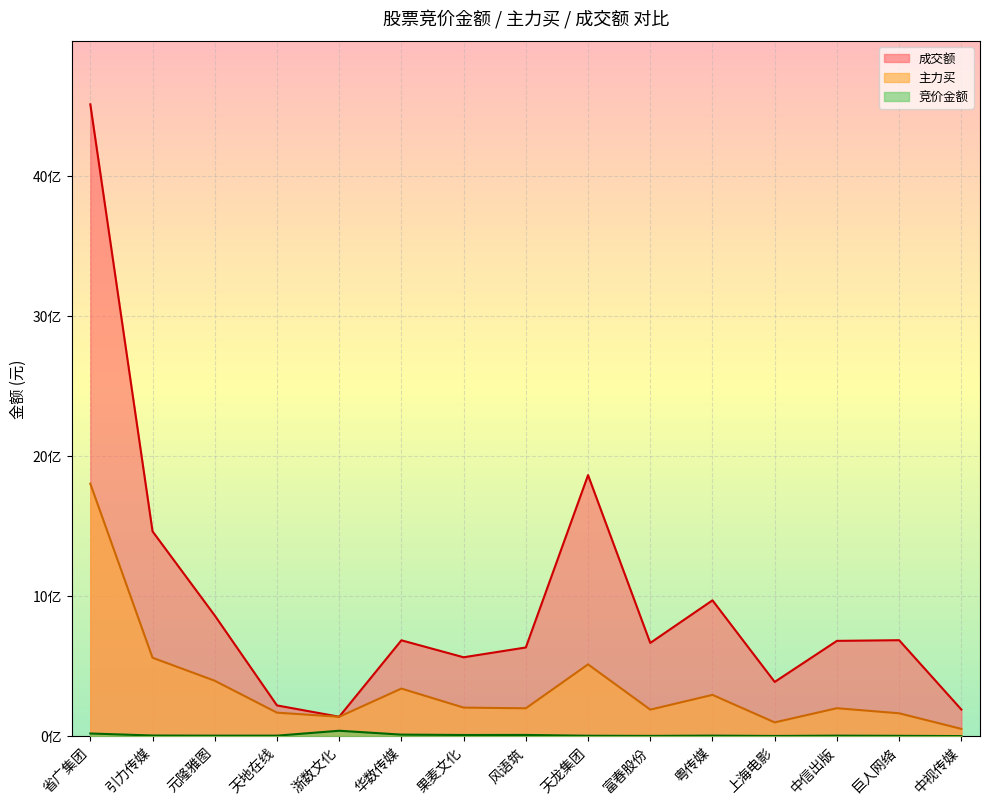

What is the approximate value of 竞价金额 at 元隆雅图, to the nearest 50?

3362750